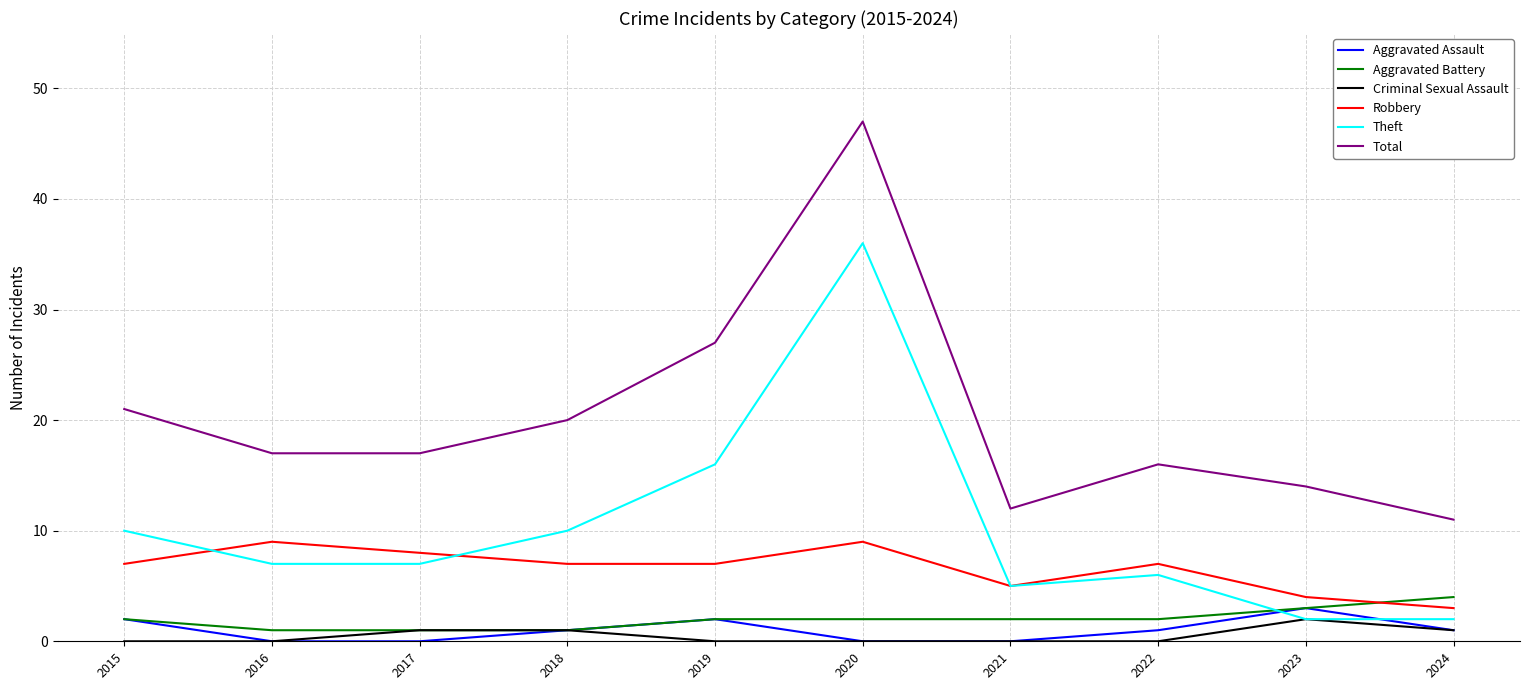

The Criminal Sexual Assault series shows 0 at 2019. True or false?

True